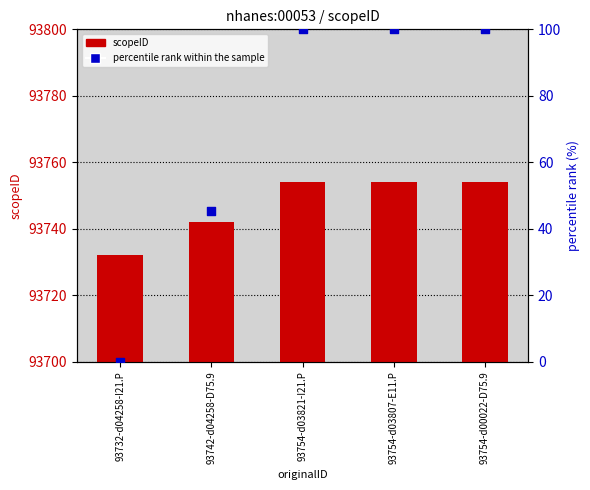

Which series has the largest Y range (max minus min)?

percentile rank within the sample